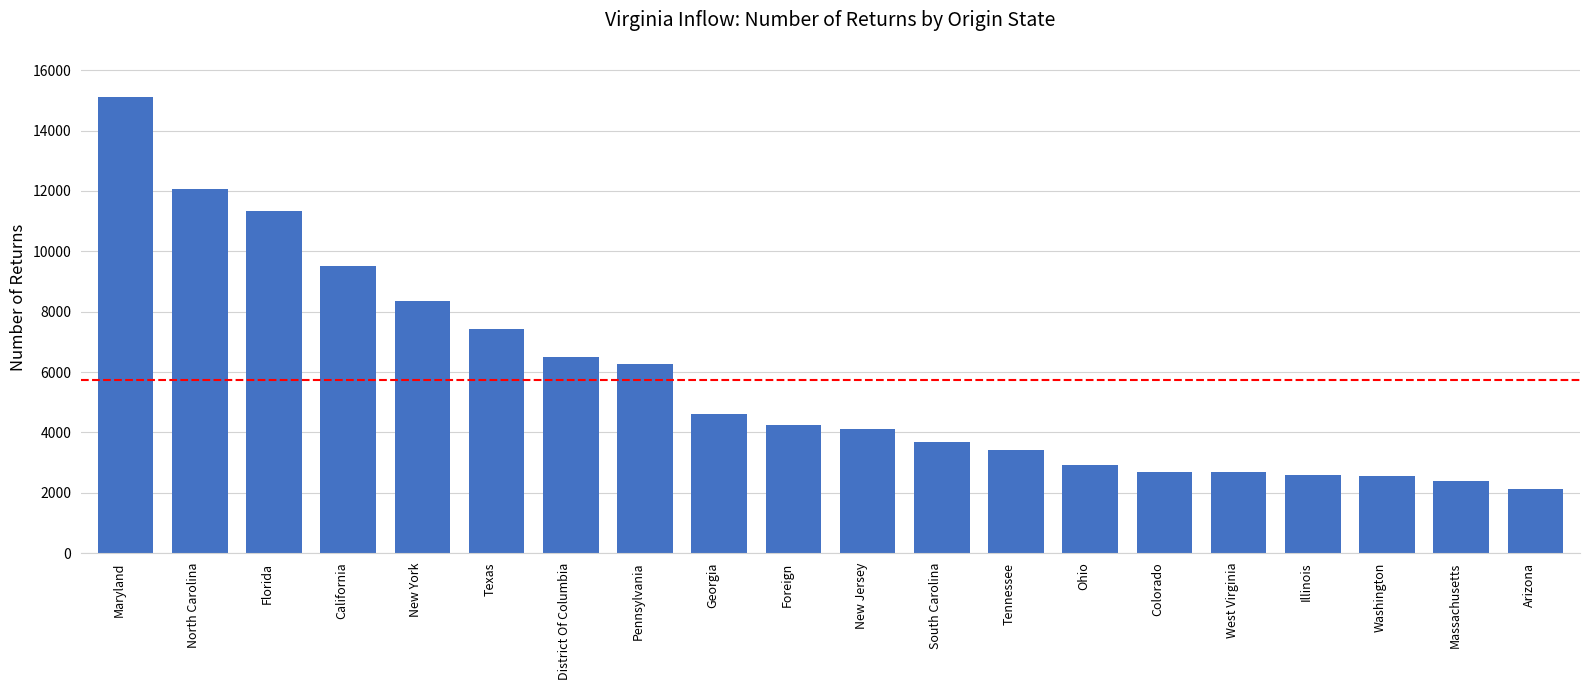

Which category has the highest value across all series?

Maryland